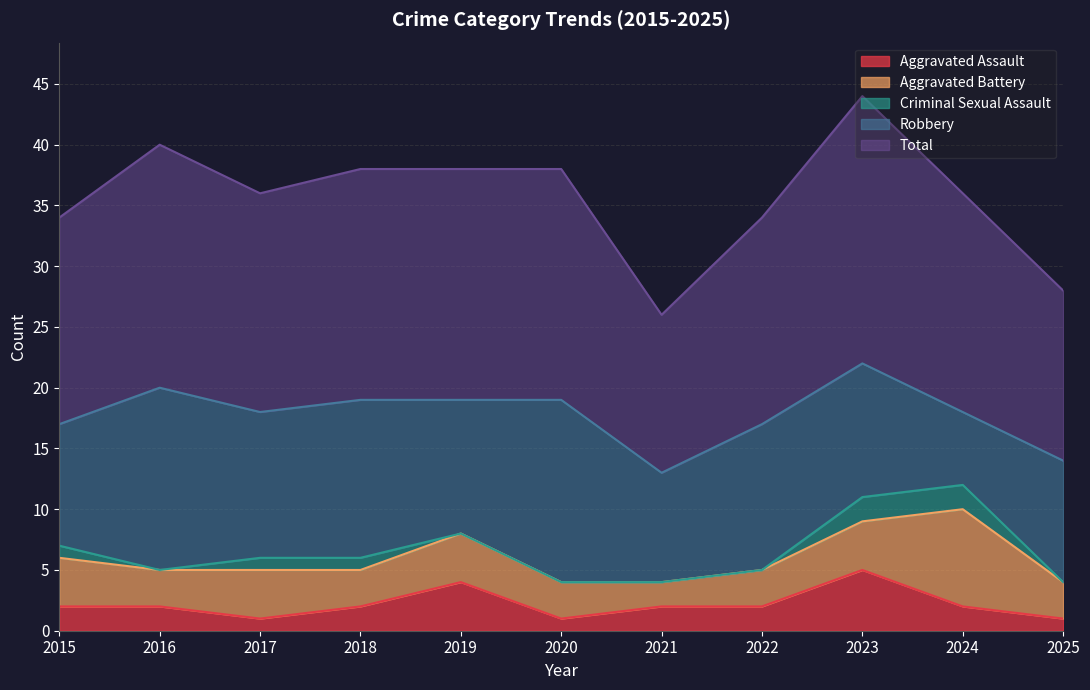

Between 2023 and 2016, which is larger?

2023